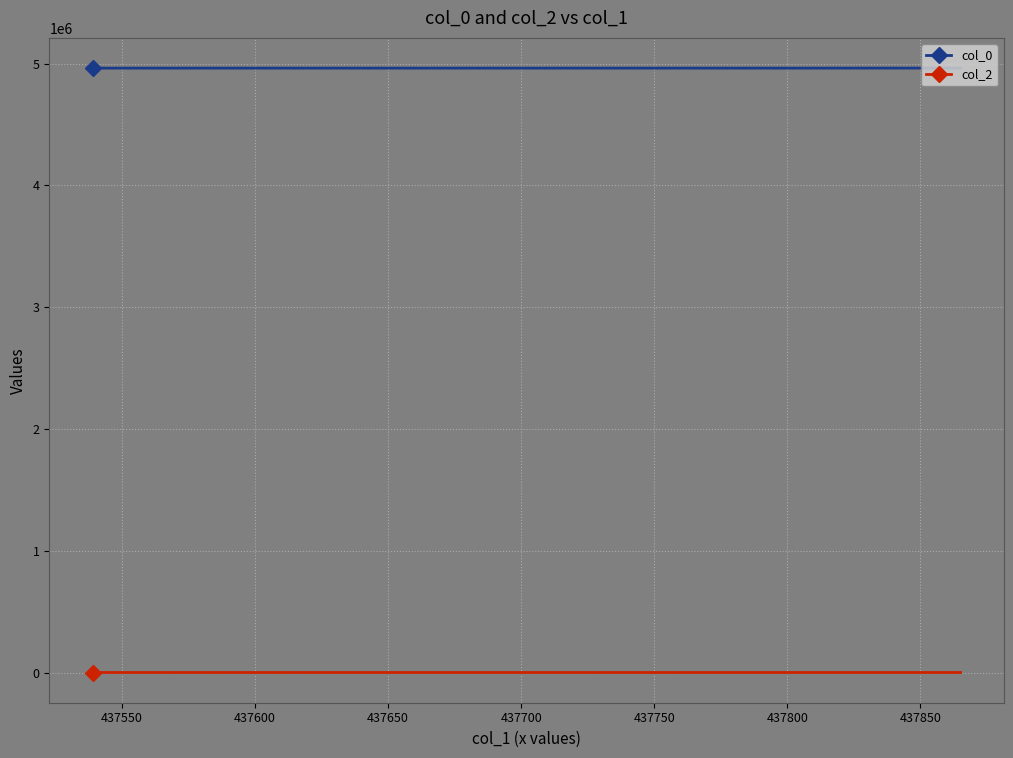

How many data points in col_0 are above 4963696?

6